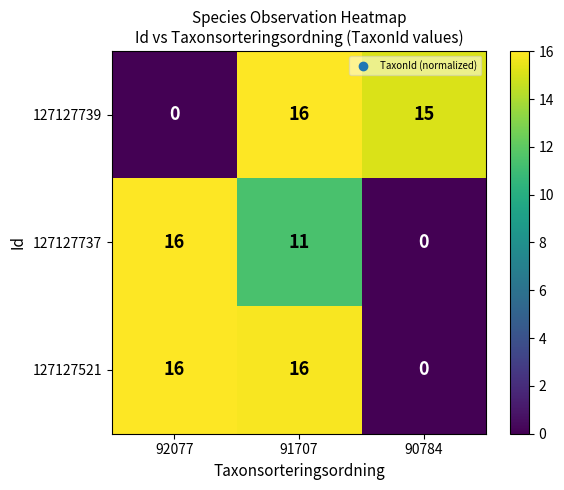

Rank the categories by 127127737 value from lowest to highest.

90784, 91707, 92077